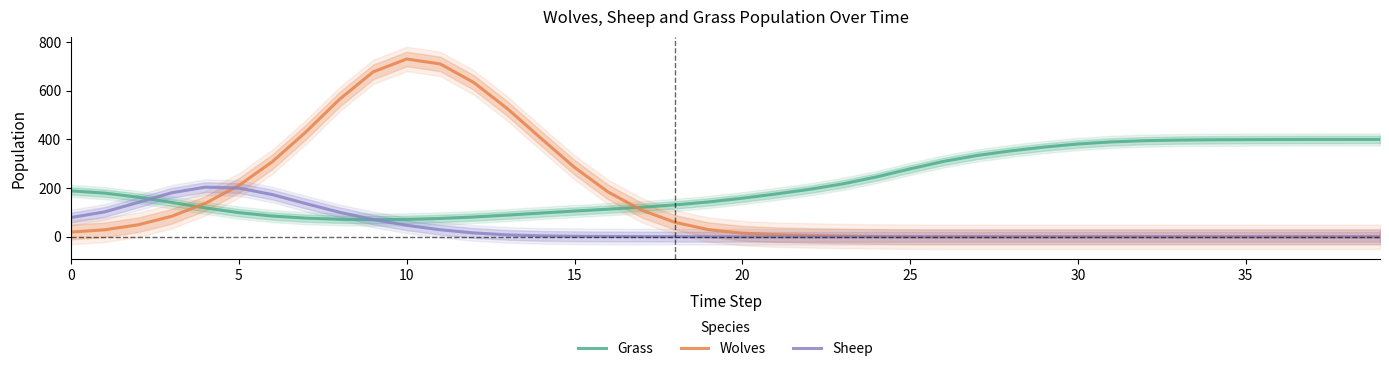

Rank the series by their maximum value, from highest to lowest.

Wolves, Grass, Sheep